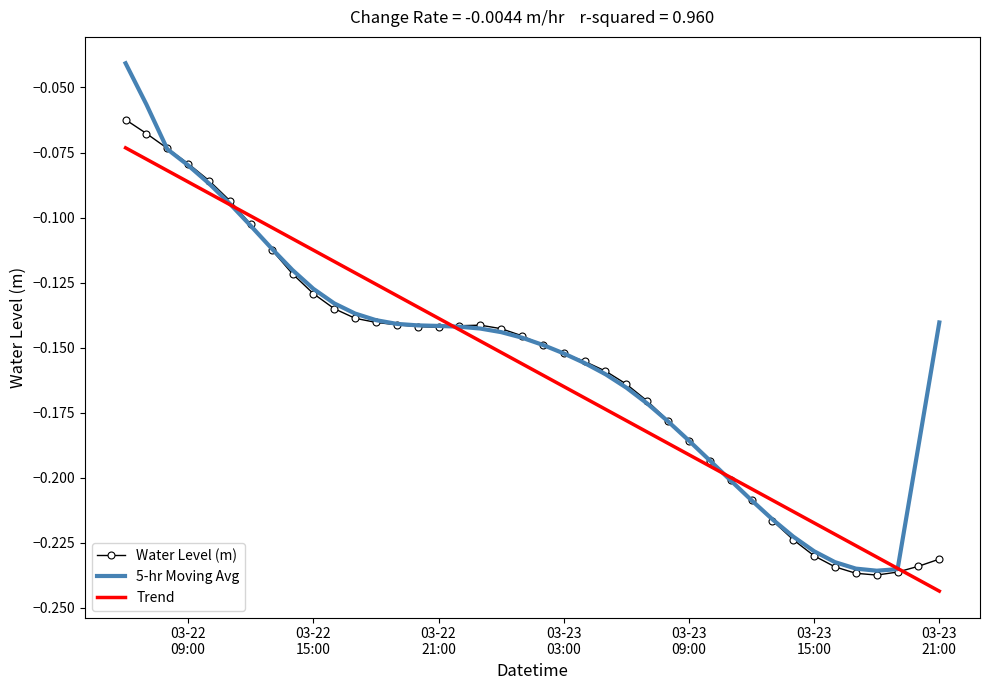

List the series in order of their peak value, lowest first.

Trend, Water Level (m), 5-hr Moving Avg